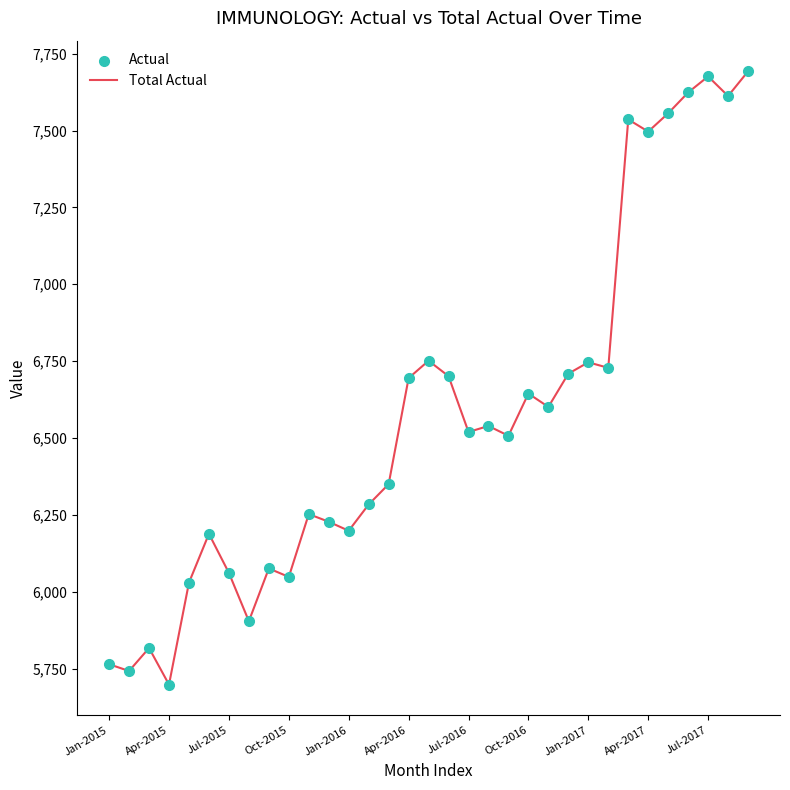

What is the minimum value shown in the chart?

5697.7